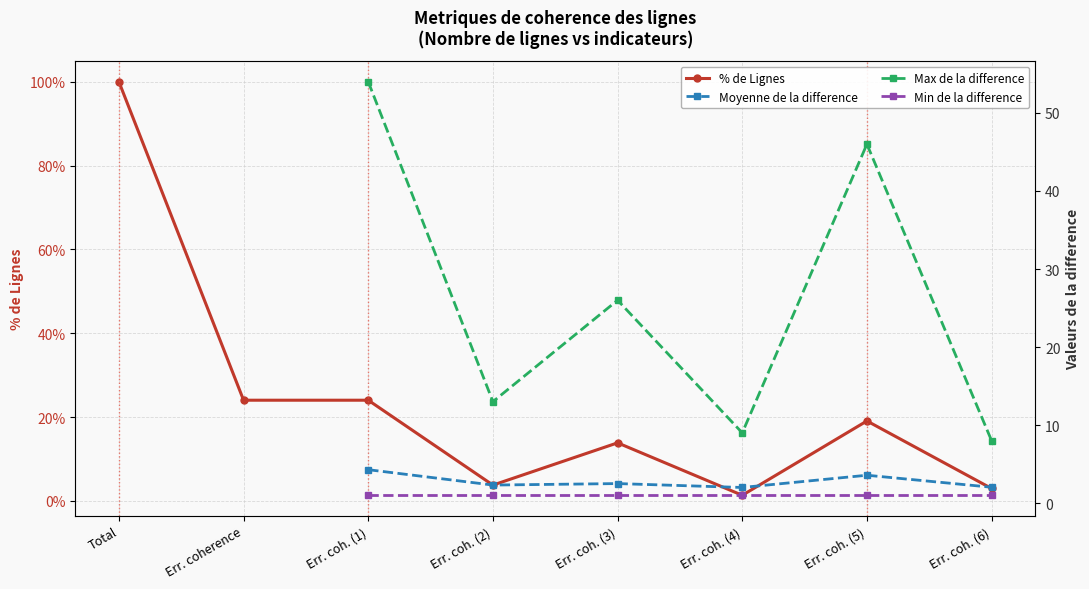

True or false: % de Lignes has a value of 1.4 at Err. coh. (4).

True